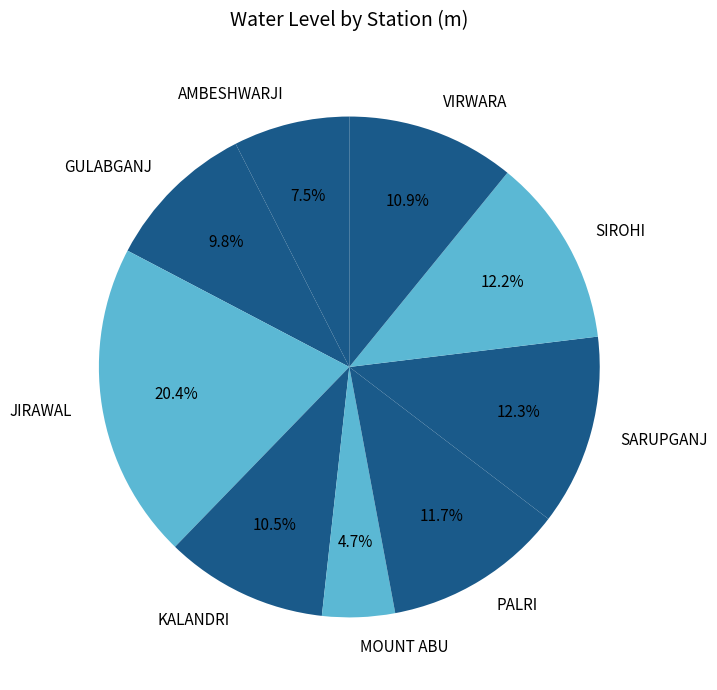

To the nearest percent, what is the difference between the MOUNT ABU and GULABGANJ slice percentages?

5%